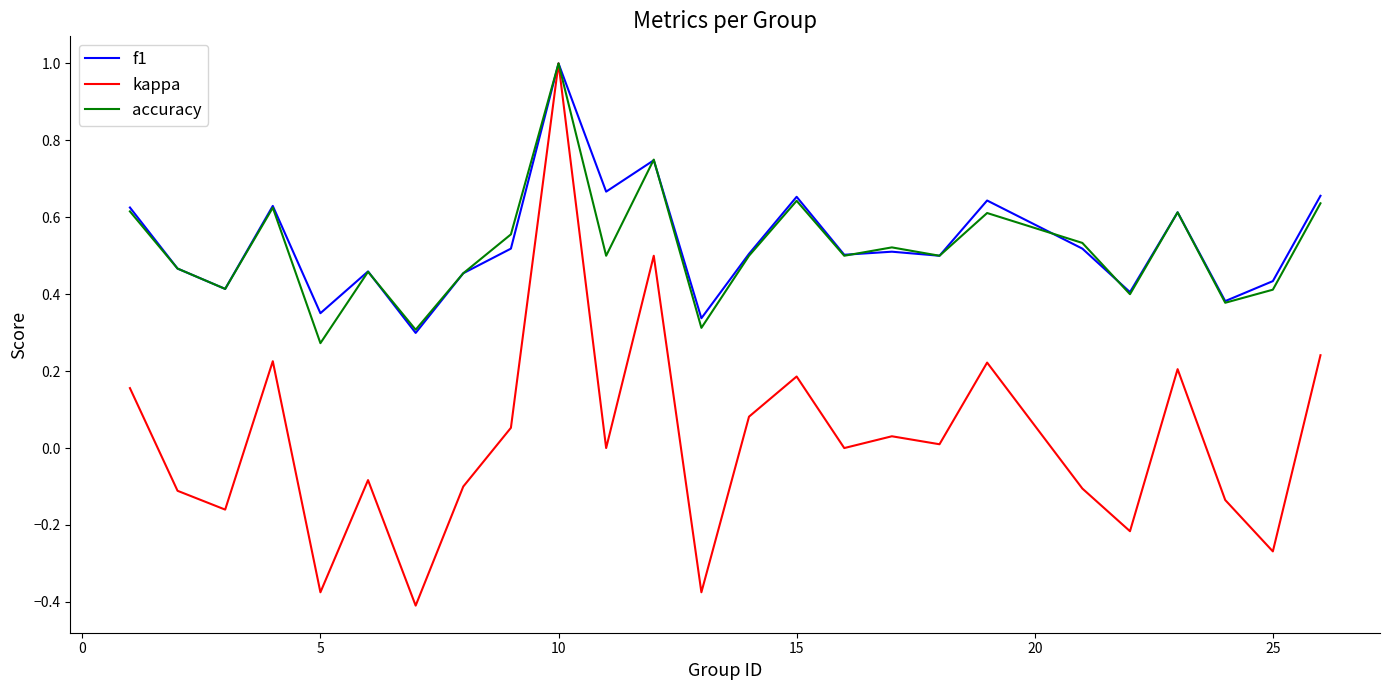

What is the greatest value displayed?

1.0